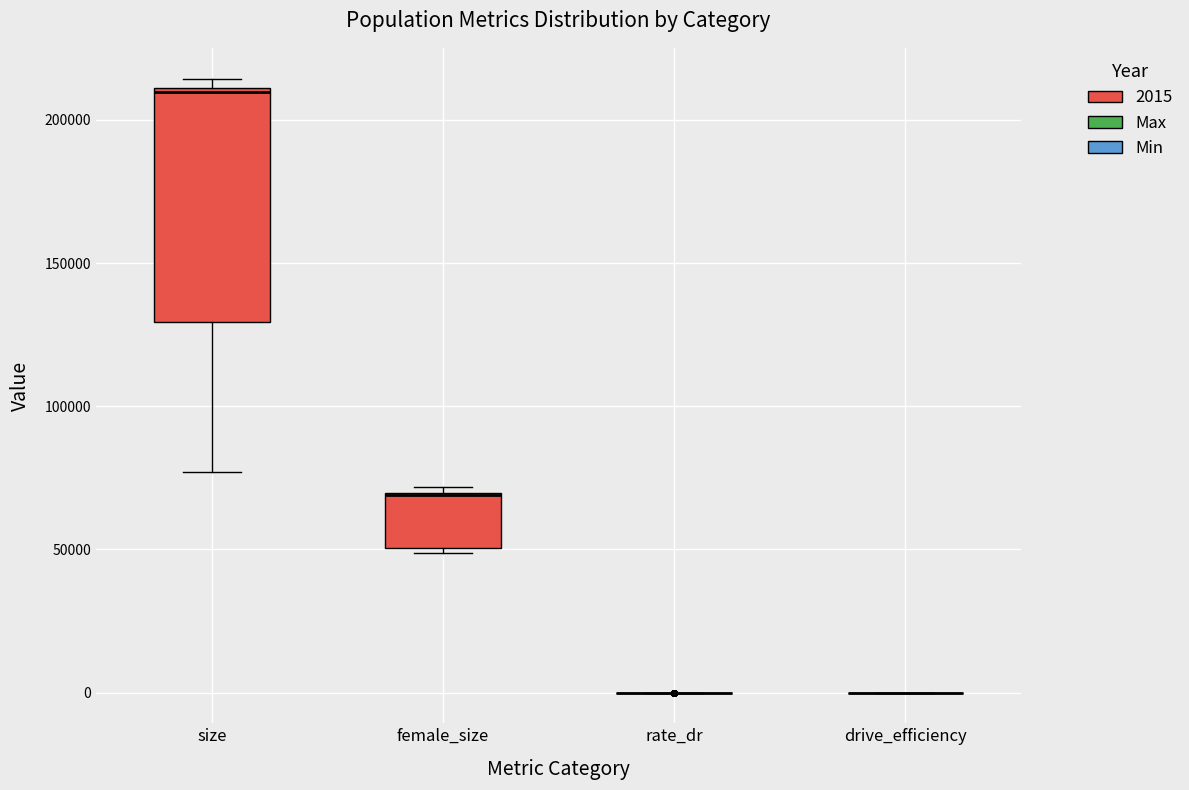

Reading left to right, read every box against the y-axis: the position of its median line, the range the box covers, and the ends of its whiskers. The values are not printed on the chart, so give them approximately, as read against the axis.

size: median 210000, box 130000 to 210000, whiskers 75000 to 215000
female_size: median 70000 (drawn on the box's upper edge), box 50000 to 70000, whiskers 50000 (just below the box's lower edge) to 70000 (just above the box's upper edge)
rate_dr: box collapsed to a line at 0, whiskers 0 to 0
drive_efficiency: box collapsed to a line at 0, whiskers 0 to 0